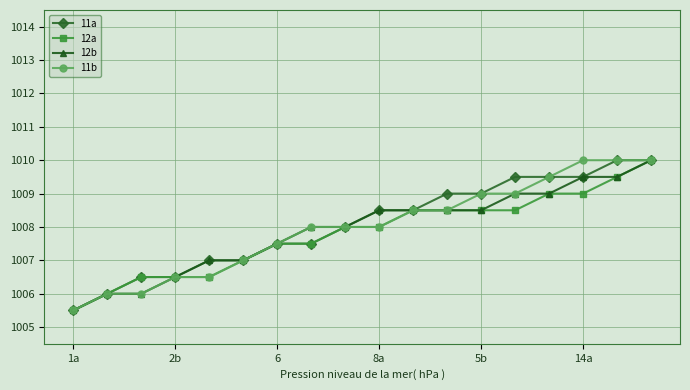

What is the value of the 12b point at the 11th from the left?

1008.5